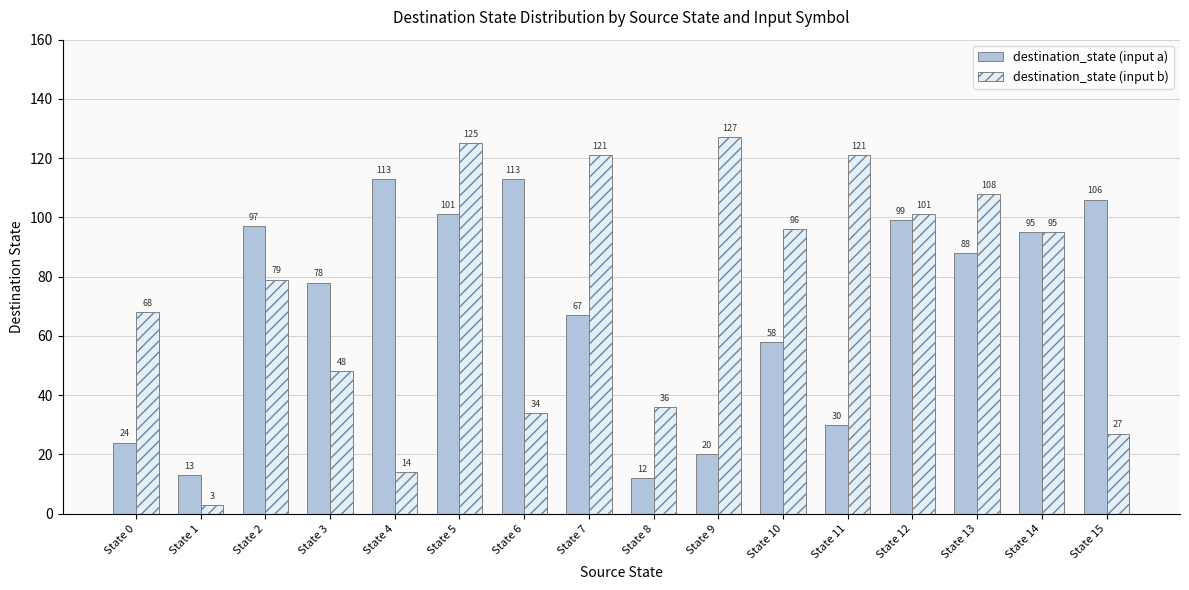

What is the total value across all series at State 2?

176